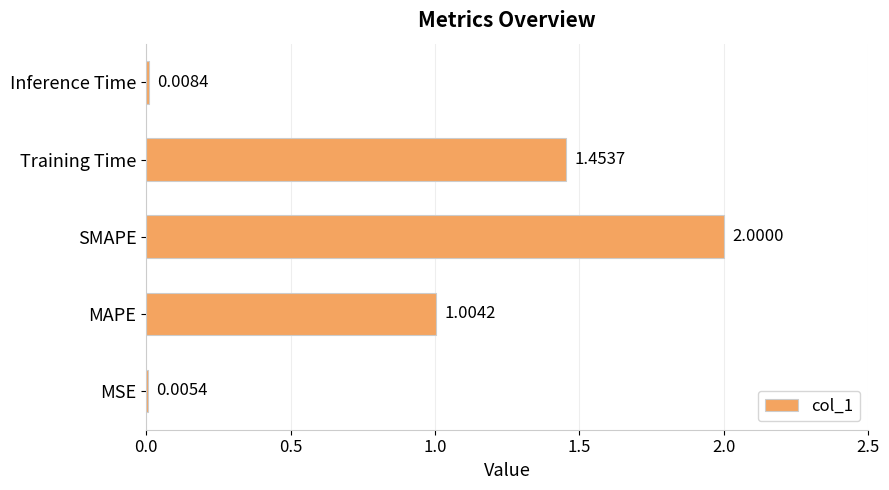

What is the sum of the values at SMAPE and Inference Time?

2.0